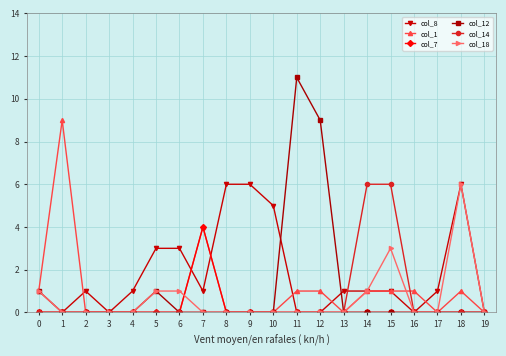

What is the difference between the maximum and minimum values in the col_12 series?

11